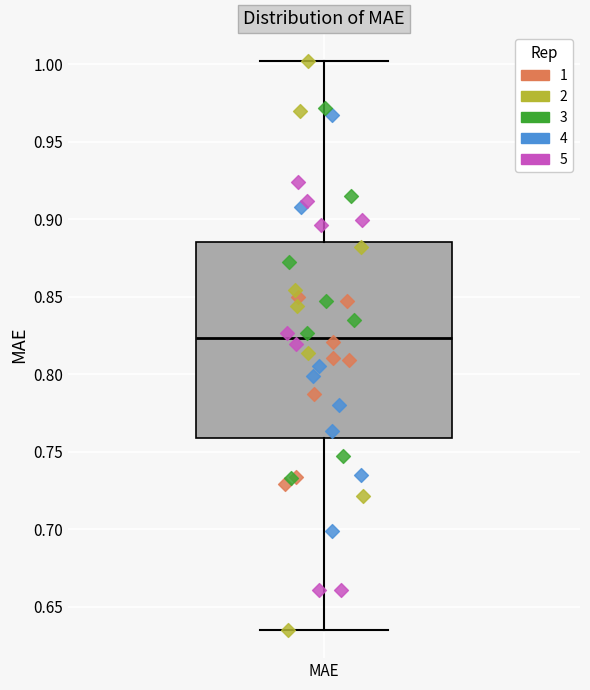

Where does the median line of the box for MAE sit on the y-axis? The values are not printed on the chart, so give them approximately, as read against the axis.

0.825